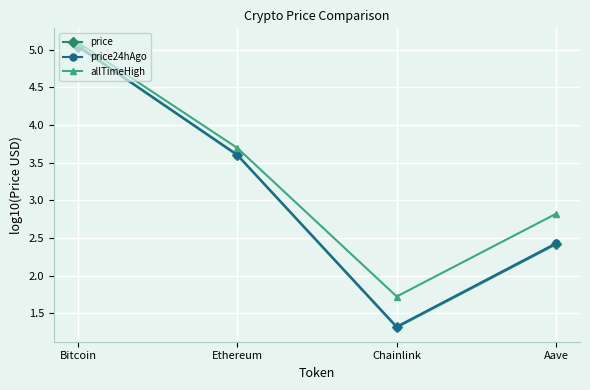

List the labels in order of allTimeHigh value, smallest first.

Chainlink, Aave, Ethereum, Bitcoin